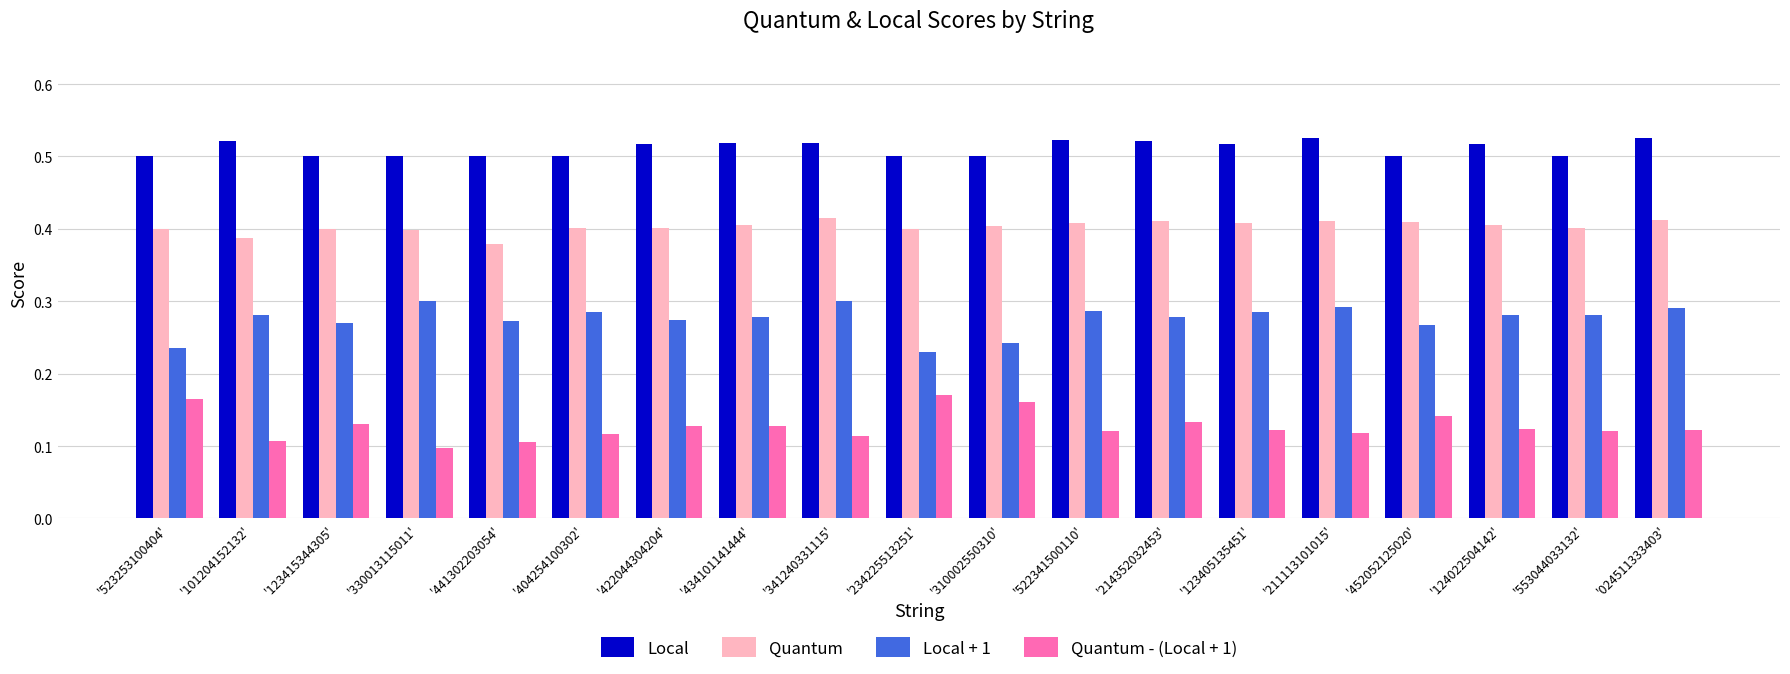

What is the label of the 18th bar from the right?

'101204152132'